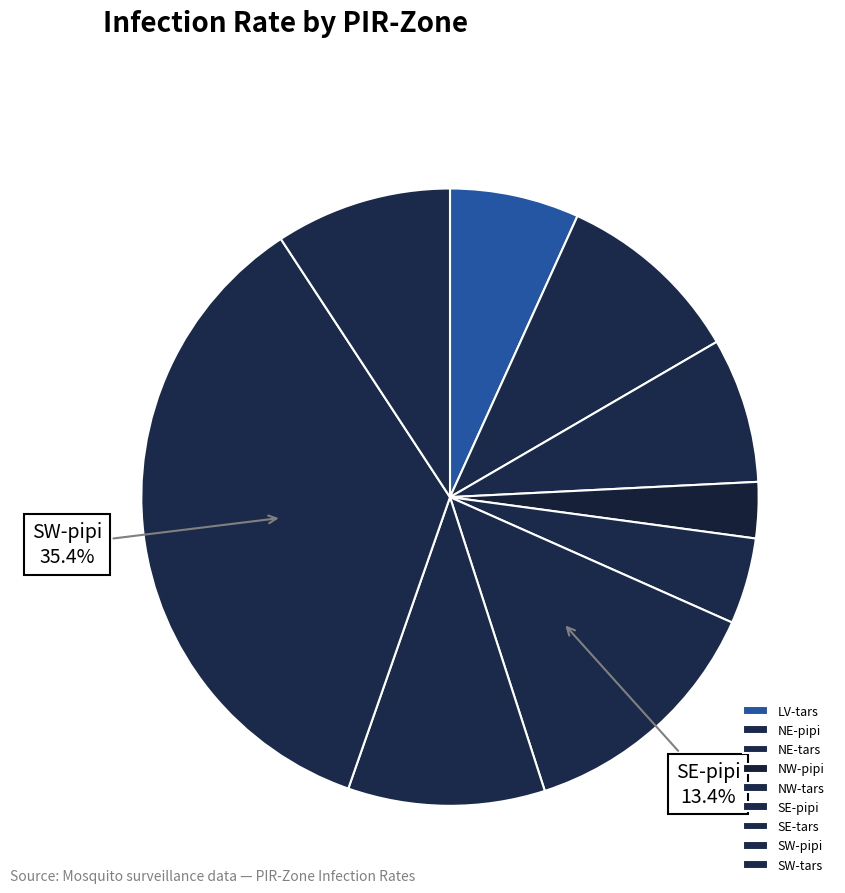

To the nearest percent, what portion does NE-pipi represent?

10%